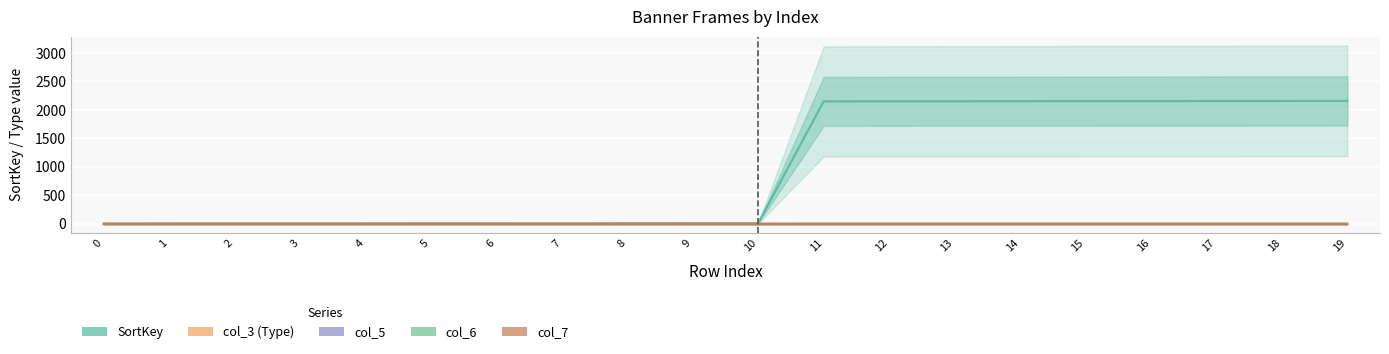

Which series has the largest range (max minus min)?

SortKey